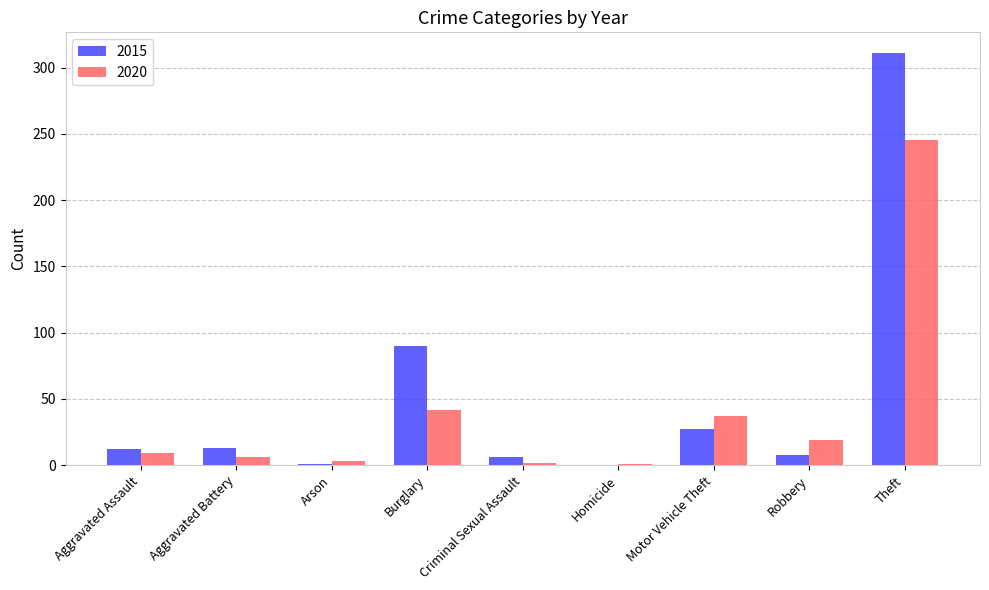

What is the highest value of the 2020 series?

245